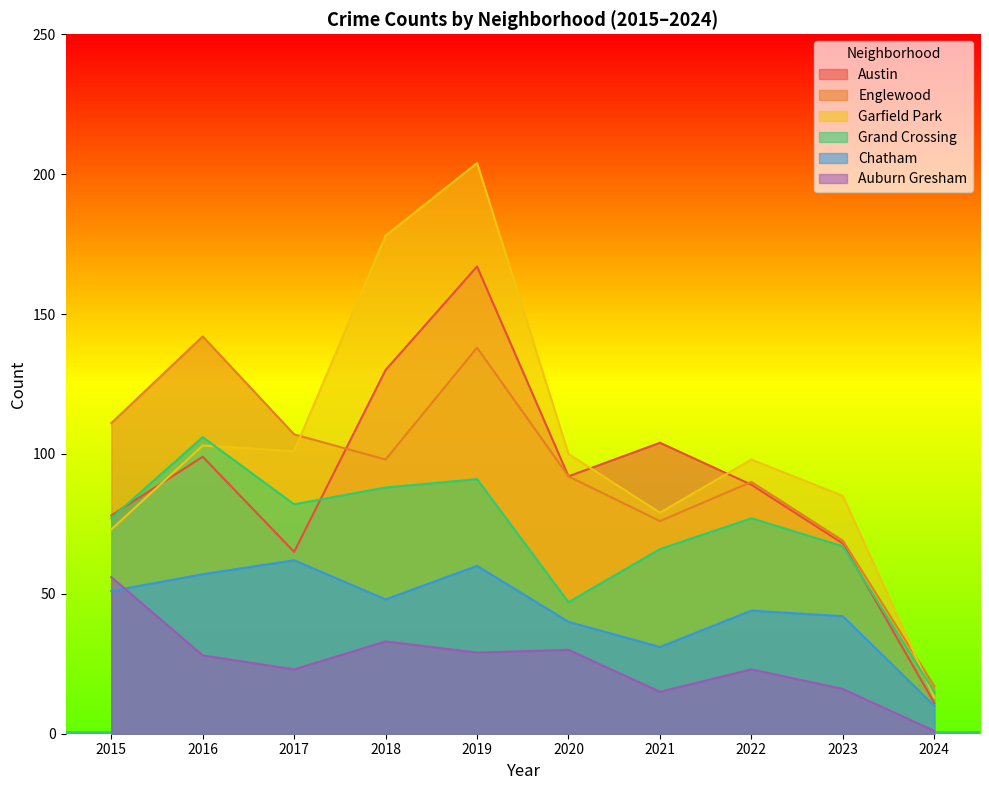

At which label is Austin closest to 89?

2022